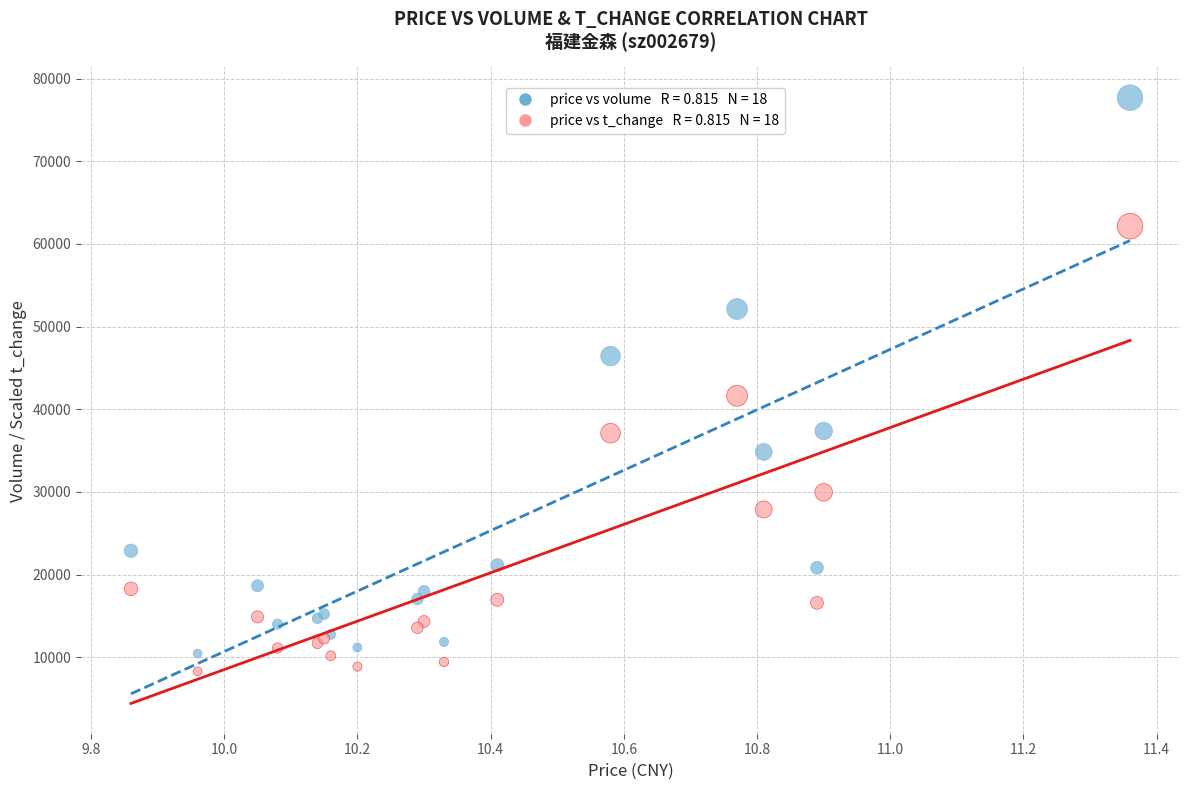

Across all series, what Y value is closest to 42989?

41623.5